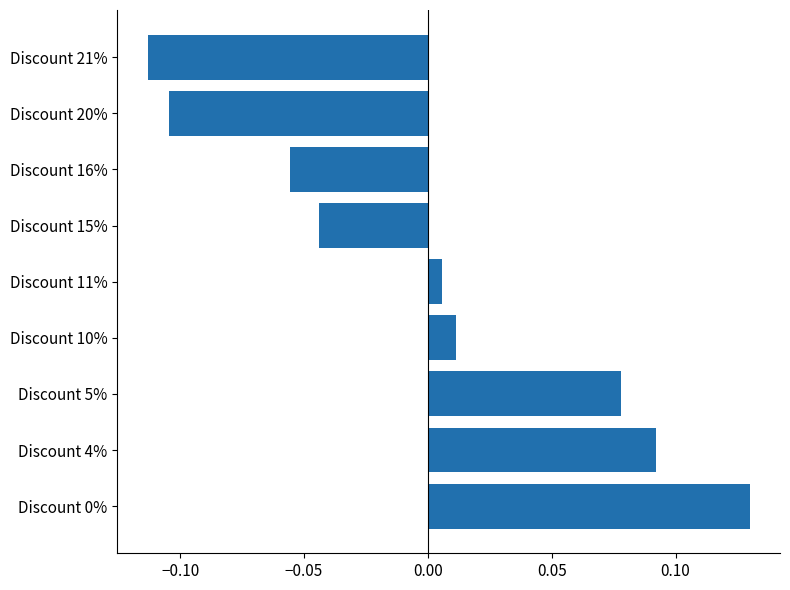

Which category has the lowest value across all series?

Discount 21%